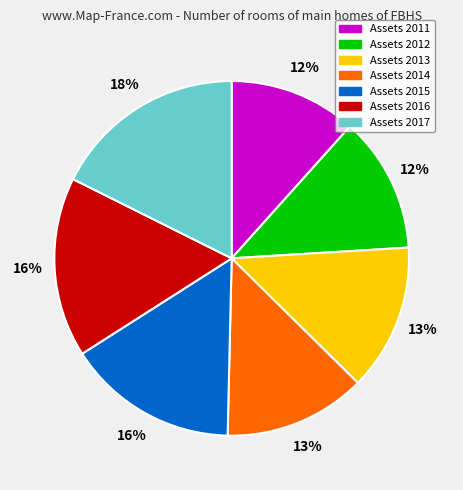

To the nearest percent, what is the difference between the largest and smallest slice percentages?

6%